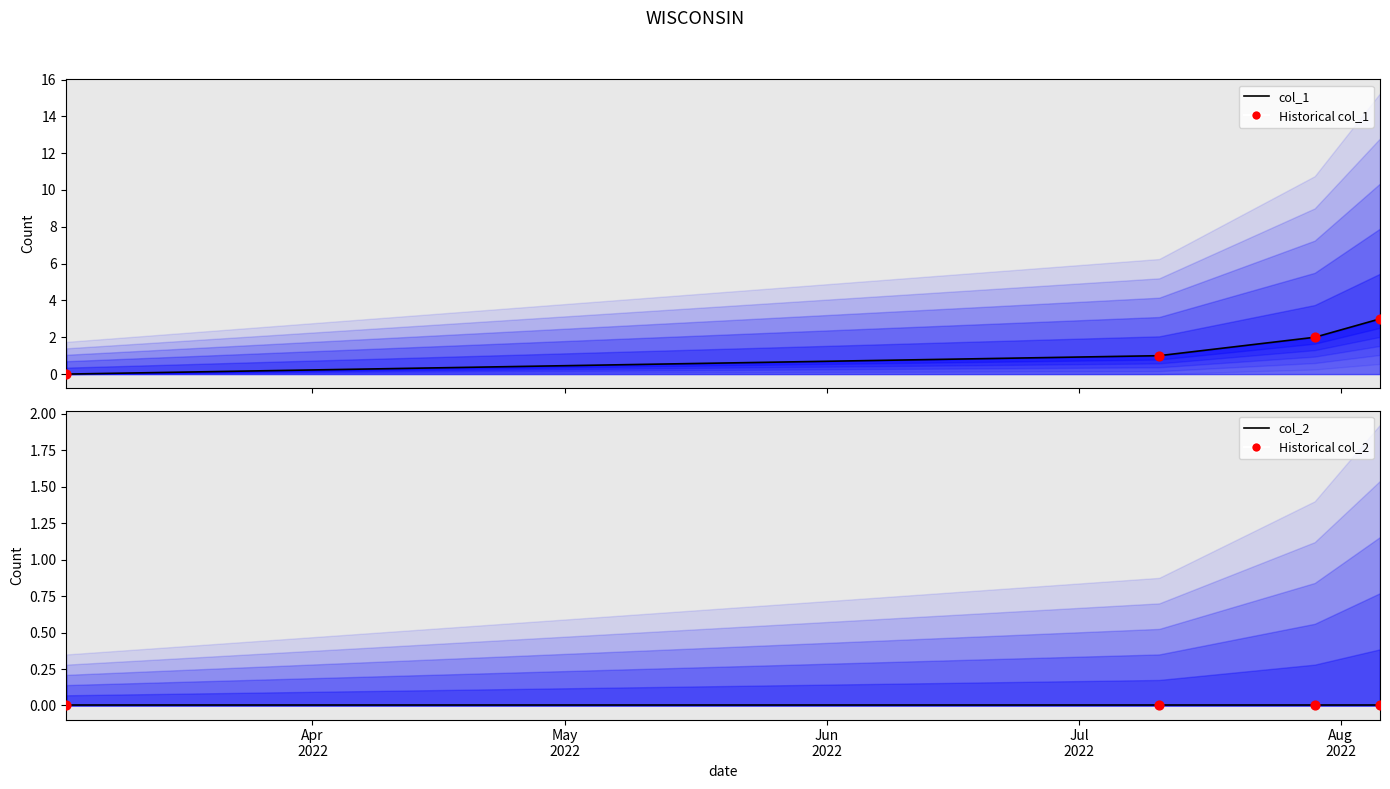

Which series has the largest total across all categories?

col_1 (line)